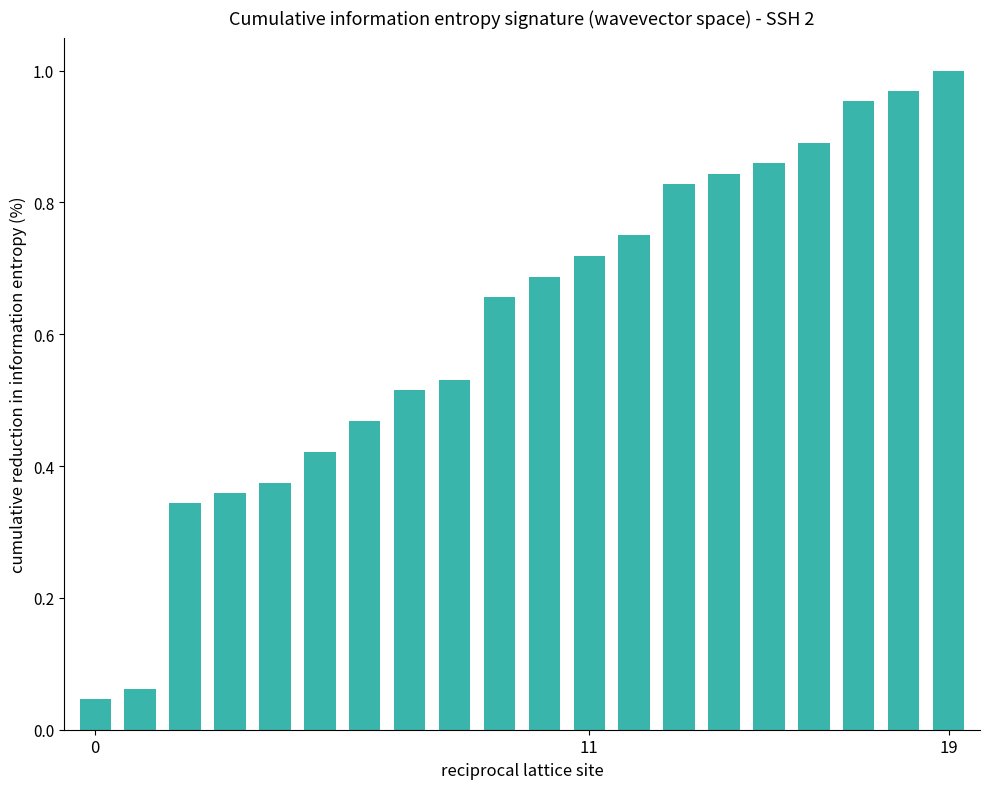

What is the sum of all values?

12.3